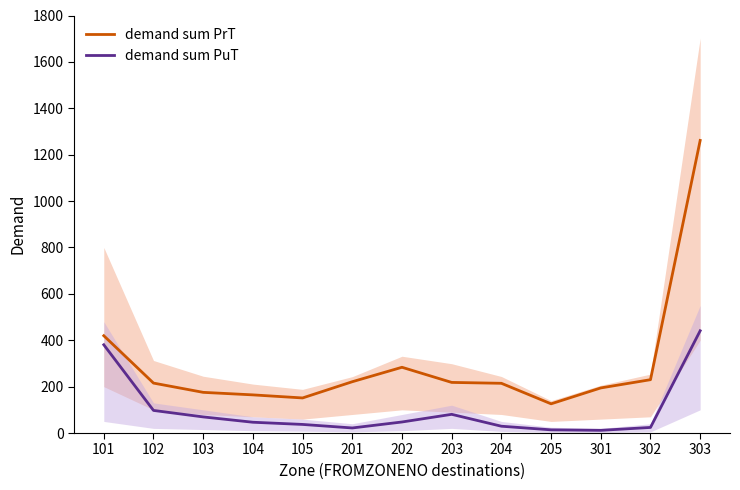

Reading left to right, list all the values displayed in this chart.

demand sum PrT: 101=419.5	102=215.3	103=175.3	104=164.5	105=151.2	201=221.2	202=283.5	203=218.2	204=214.4	205=125.9	301=194.4	302=230.0	303=1261.4
demand sum PuT: 101=380.5	102=97.4	103=69.5	104=46.5	105=37.1	201=21.8	202=47.6	203=80.6	204=29.3	205=13.7	301=11.6	302=24.1	303=440.9